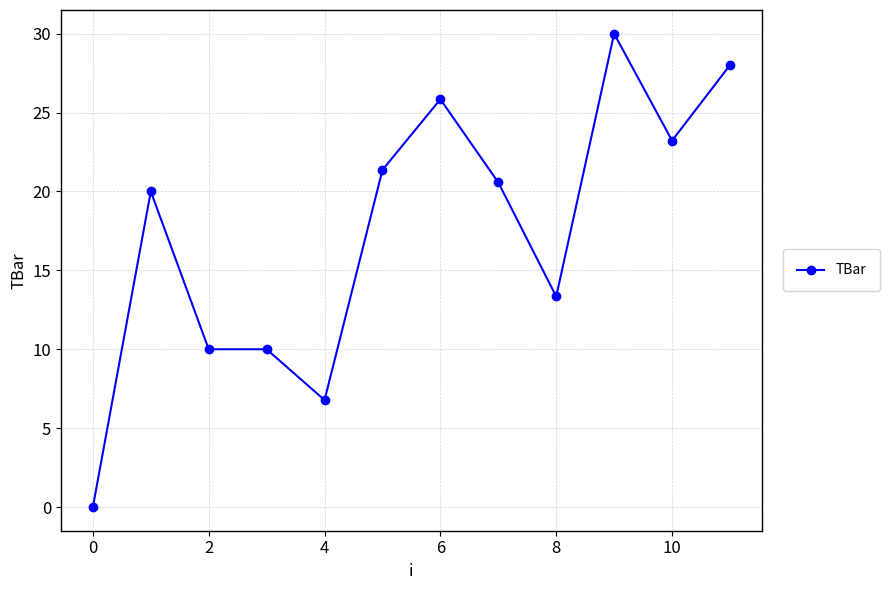

True or false: the data has more than 1 interior local peaks.

True